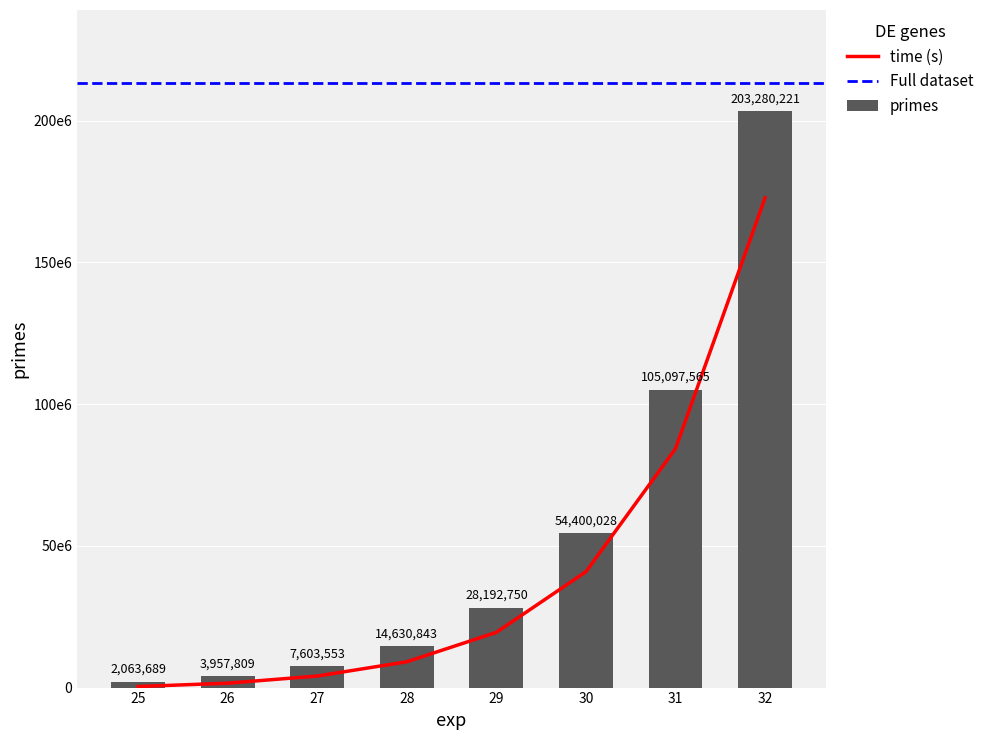

At which category is the sum across all series the highest?

32